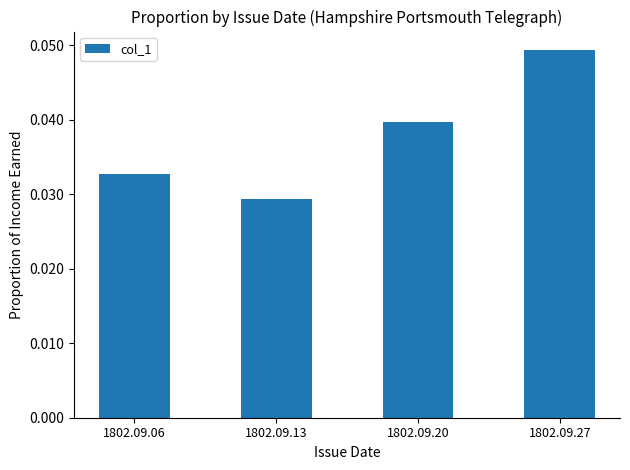

The chart shows a value of 0.1 at 1802.09.20. True or false?

False